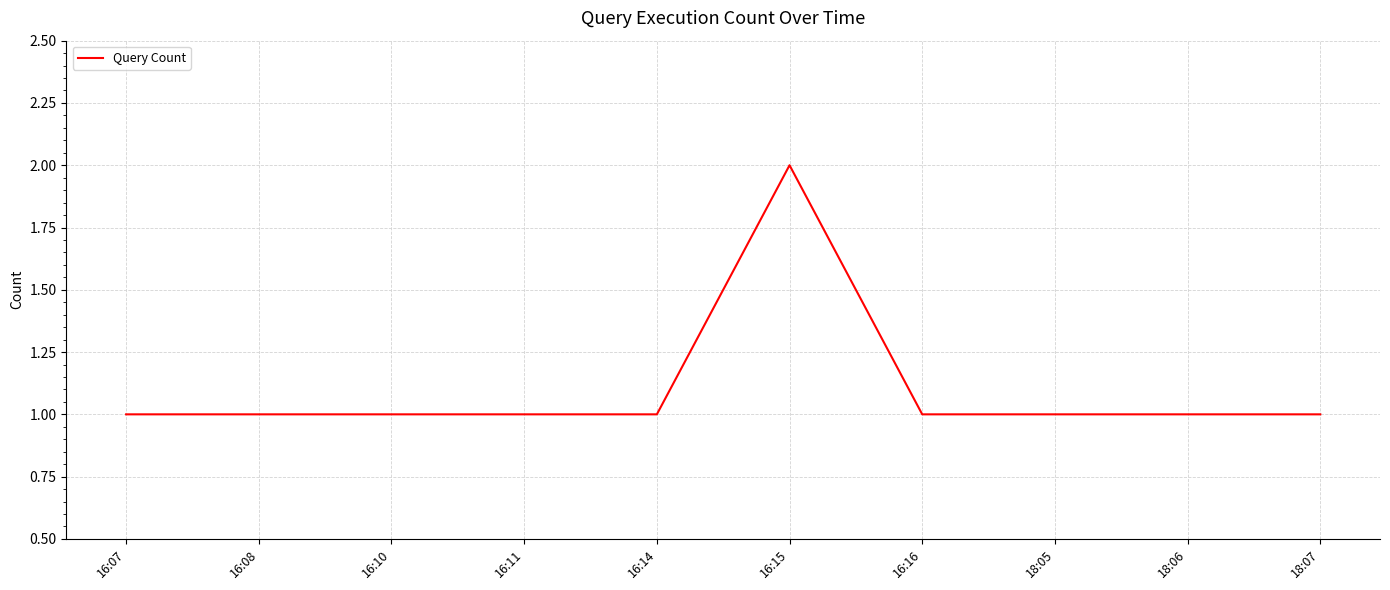

Reading right to left, extract all data points from this chart.

1	1	1	1	2	1	1	1	1	1